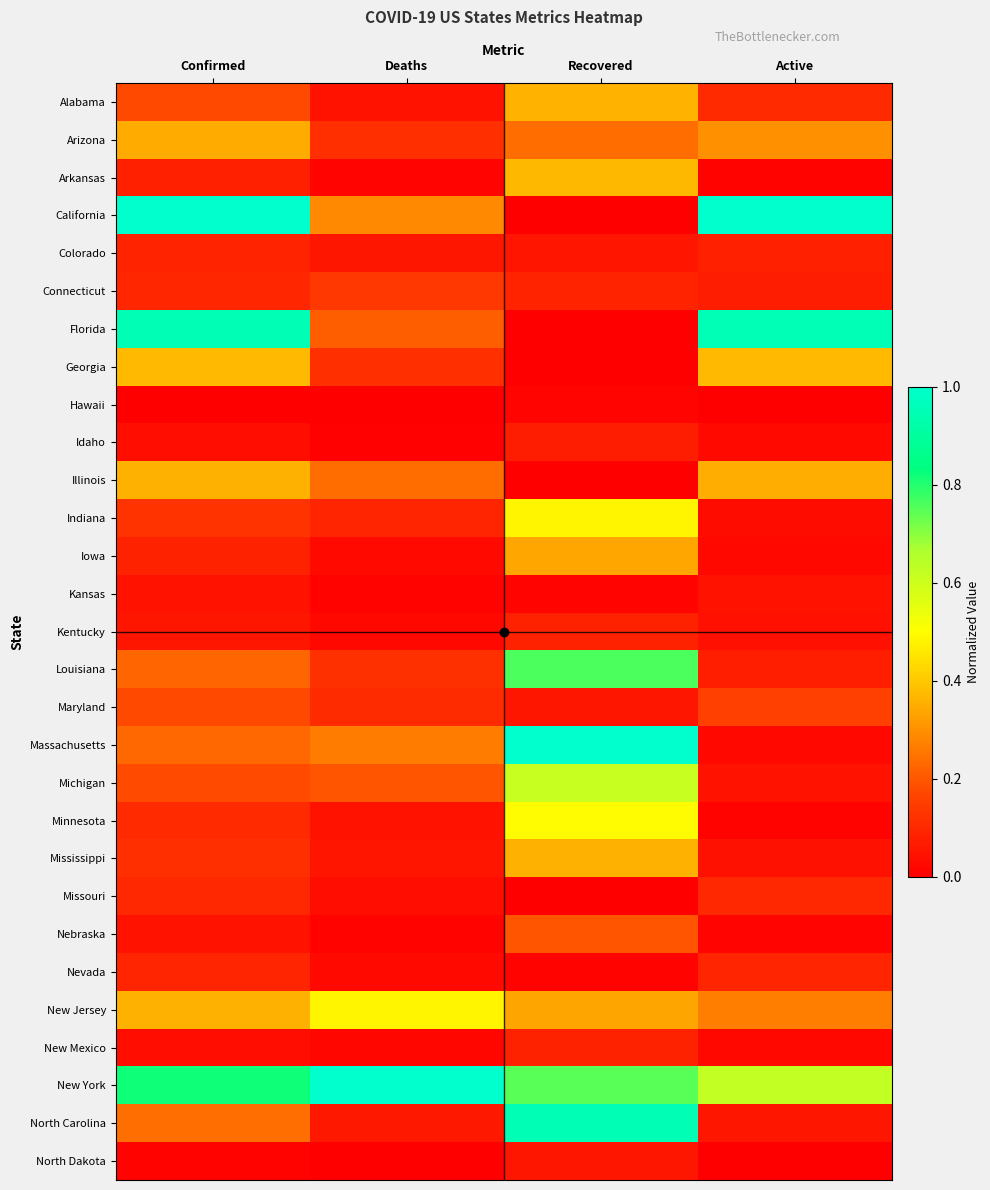

Reading left to right, list all the values displayed in this chart.

Alabama: Confirmed=0.2	Deaths=0.0	Recovered=0.4	Active=0.1
Arizona: Confirmed=0.3	Deaths=0.1	Recovered=0.2	Active=0.3
Arkansas: Confirmed=0.1	Deaths=0.0	Recovered=0.4	Active=0.0
California: Confirmed=1.0	Deaths=0.3	Recovered=0.0	Active=1.0
Colorado: Confirmed=0.1	Deaths=0.1	Recovered=0.1	Active=0.1
Connecticut: Confirmed=0.1	Deaths=0.1	Recovered=0.1	Active=0.1
Florida: Confirmed=0.9	Deaths=0.2	Recovered=0.0	Active=1.0
Georgia: Confirmed=0.4	Deaths=0.1	Recovered=0.0	Active=0.4
Hawaii: Confirmed=0.0	Deaths=0.0	Recovered=0.0	Active=0.0
Idaho: Confirmed=0.0	Deaths=0.0	Recovered=0.1	Active=0.0
Illinois: Confirmed=0.4	Deaths=0.2	Recovered=0.0	Active=0.3
Indiana: Confirmed=0.1	Deaths=0.1	Recovered=0.5	Active=0.0
Iowa: Confirmed=0.1	Deaths=0.0	Recovered=0.3	Active=0.0
Kansas: Confirmed=0.1	Deaths=0.0	Recovered=0.0	Active=0.1
Kentucky: Confirmed=0.1	Deaths=0.0	Recovered=0.1	Active=0.0
Louisiana: Confirmed=0.2	Deaths=0.1	Recovered=0.8	Active=0.1
Maryland: Confirmed=0.2	Deaths=0.1	Recovered=0.1	Active=0.2
Massachusetts: Confirmed=0.2	Deaths=0.3	Recovered=1.0	Active=0.0
Michigan: Confirmed=0.2	Deaths=0.2	Recovered=0.6	Active=0.0
Minnesota: Confirmed=0.1	Deaths=0.0	Recovered=0.5	Active=0.0
Mississippi: Confirmed=0.1	Deaths=0.1	Recovered=0.4	Active=0.0
Missouri: Confirmed=0.1	Deaths=0.0	Recovered=0.0	Active=0.1
Nebraska: Confirmed=0.0	Deaths=0.0	Recovered=0.2	Active=0.0
Nevada: Confirmed=0.1	Deaths=0.0	Recovered=0.0	Active=0.1
New Jersey: Confirmed=0.4	Deaths=0.5	Recovered=0.3	Active=0.3
New Mexico: Confirmed=0.0	Deaths=0.0	Recovered=0.1	Active=0.0
New York: Confirmed=0.8	Deaths=1.0	Recovered=0.7	Active=0.6
North Carolina: Confirmed=0.2	Deaths=0.1	Recovered=0.9	Active=0.1
North Dakota: Confirmed=0.0	Deaths=0.0	Recovered=0.1	Active=0.0